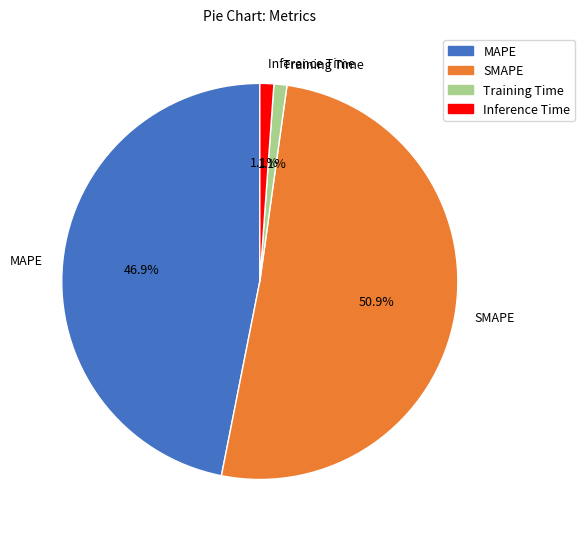

Which slice is the largest?

SMAPE